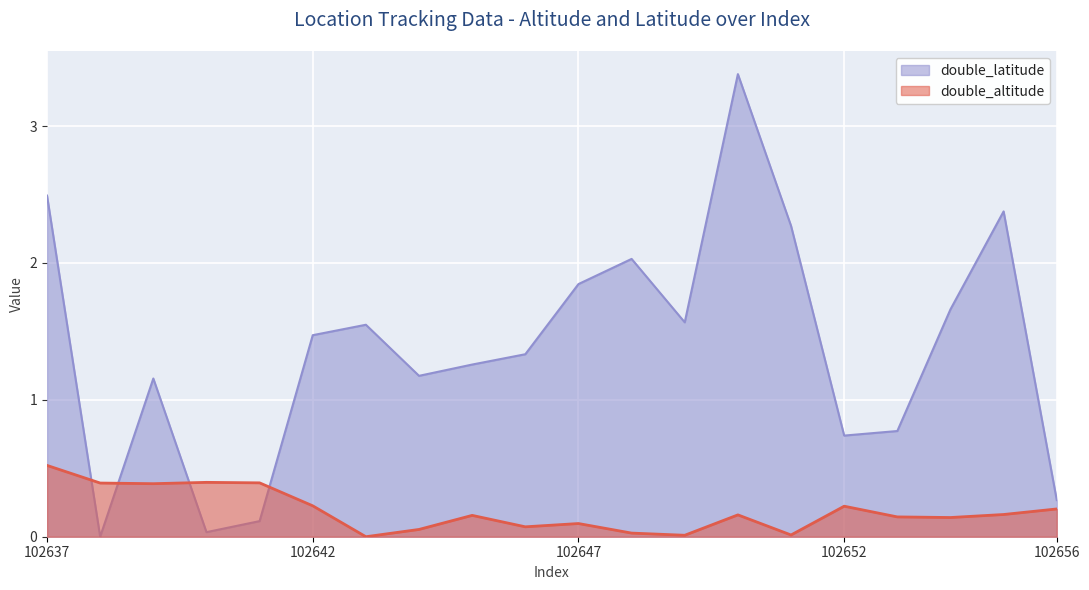

List the labels in order of double_altitude value, smallest first.

102643, 102649, 102651, 102648, 102644, 102646, 102647, 102654, 102653, 102645, 102650, 102655, 102656, 102652, 102642, 102639, 102638, 102641, 102640, 102637